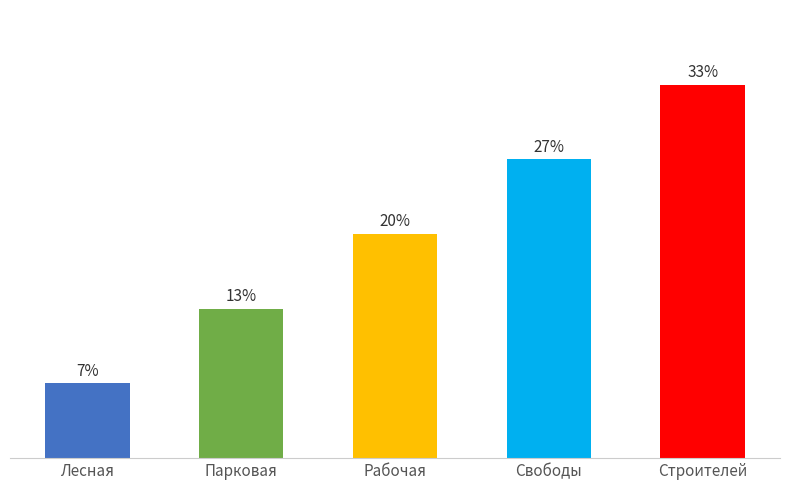

Are the bars horizontal?

No